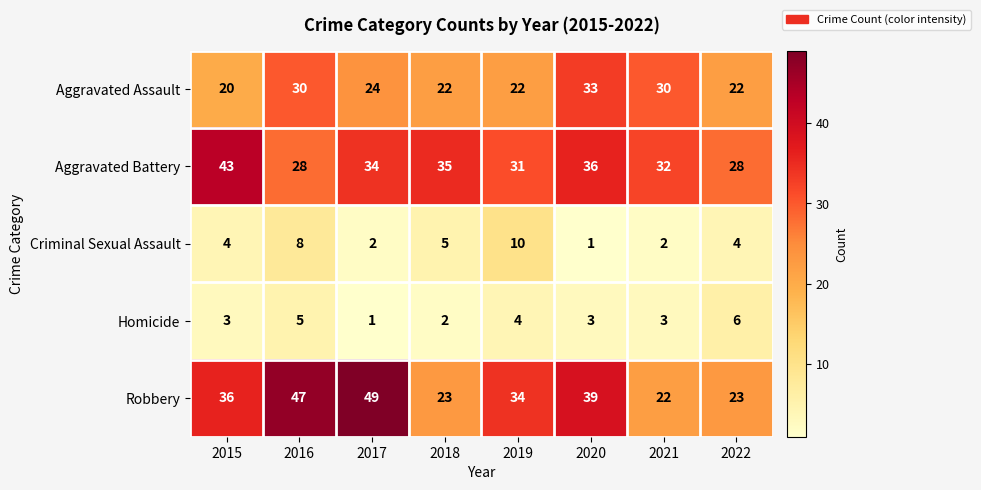

List the series in order of their peak value, highest first.

Robbery, Aggravated Battery, Aggravated Assault, Criminal Sexual Assault, Homicide